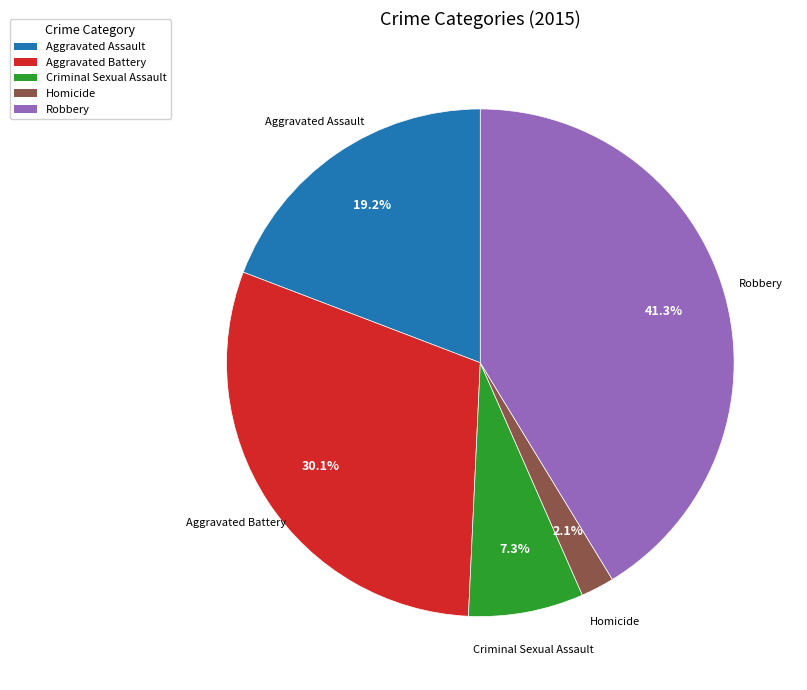

Which slice is the smallest?

Homicide